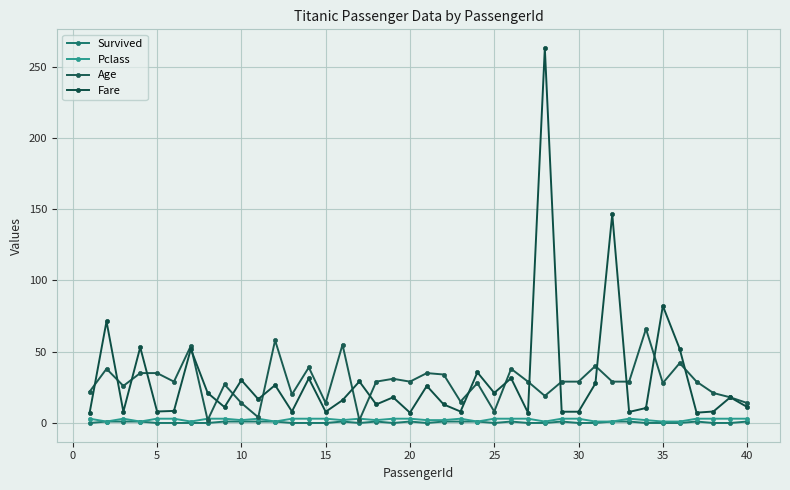

How many distinct data groups are displayed?

4